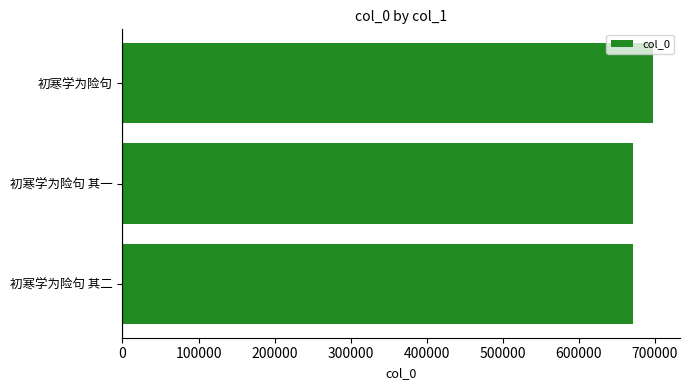

Approximately how many times larger is the value at 初寒学为险句 compared to 初寒学为险句 其一?

1.0